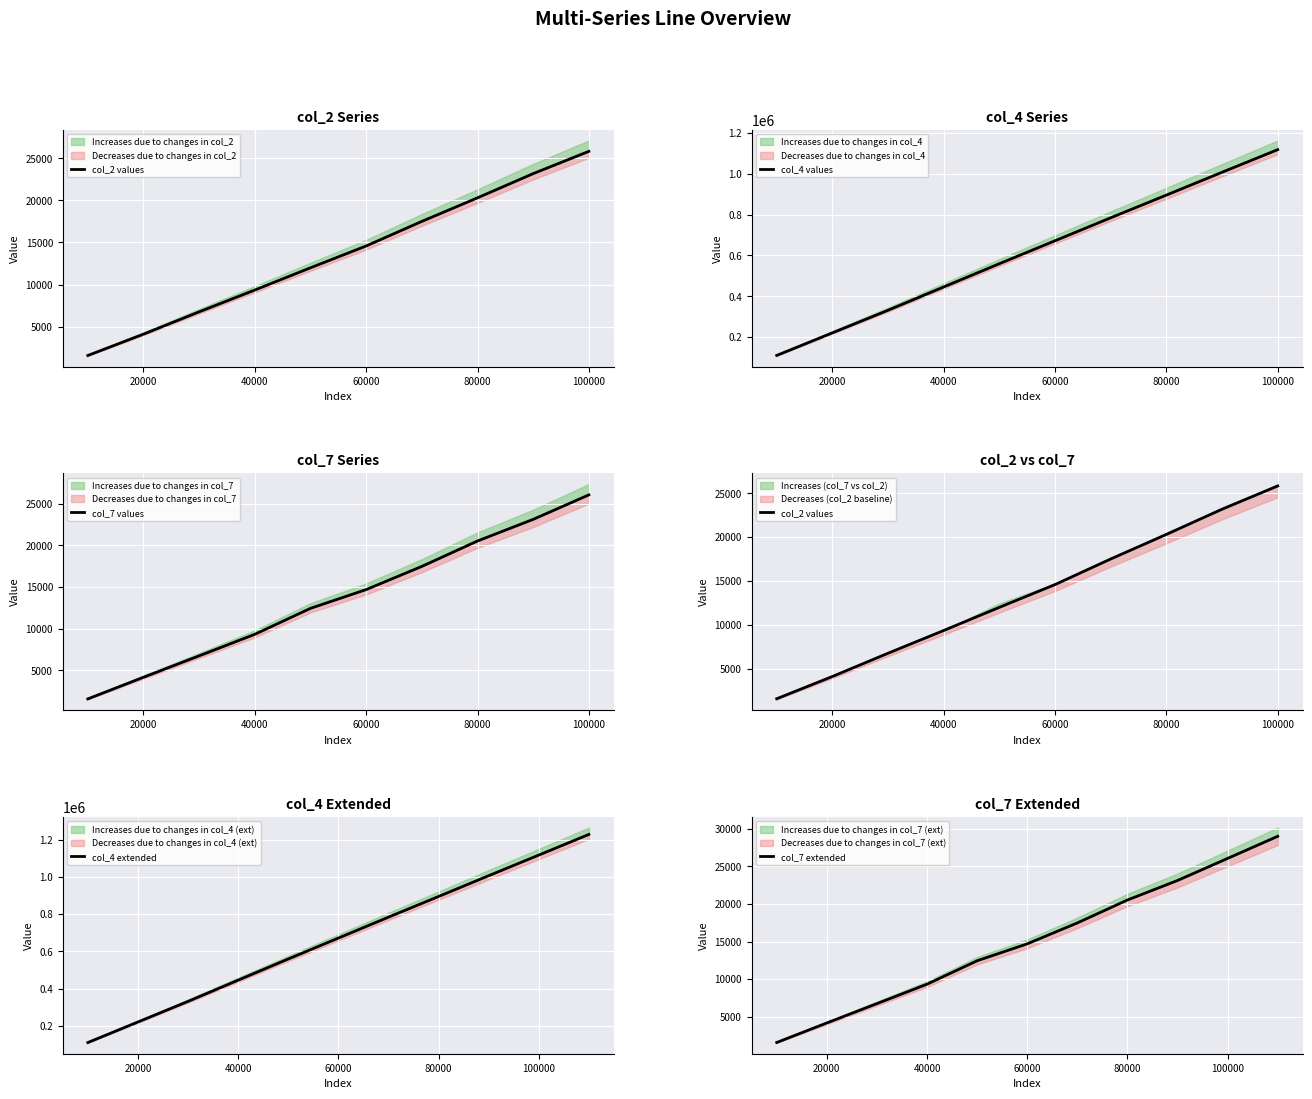

At which label does col_2 reach its peak?

100000